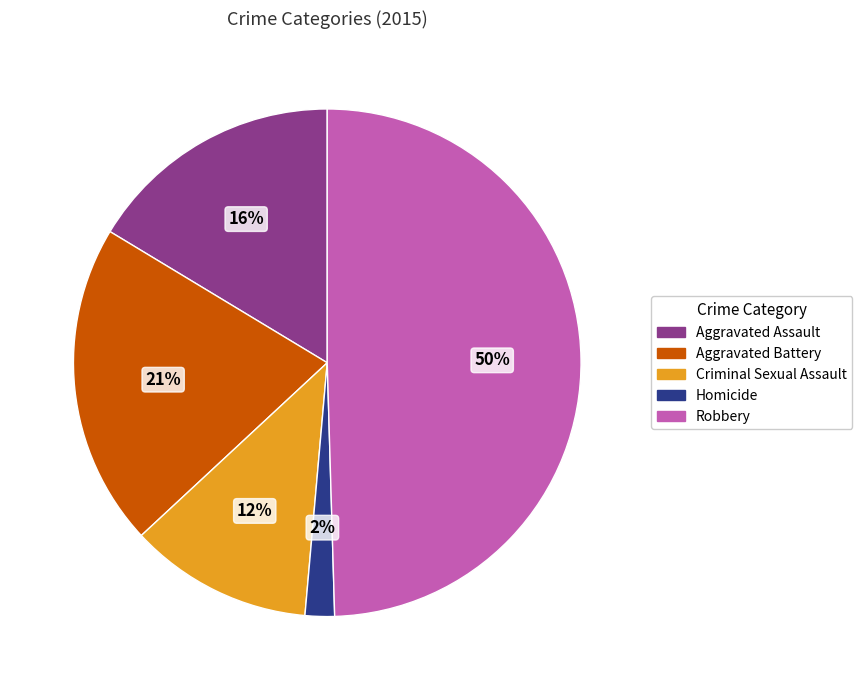

The Homicide slice represents 2% of the pie. True or false?

True